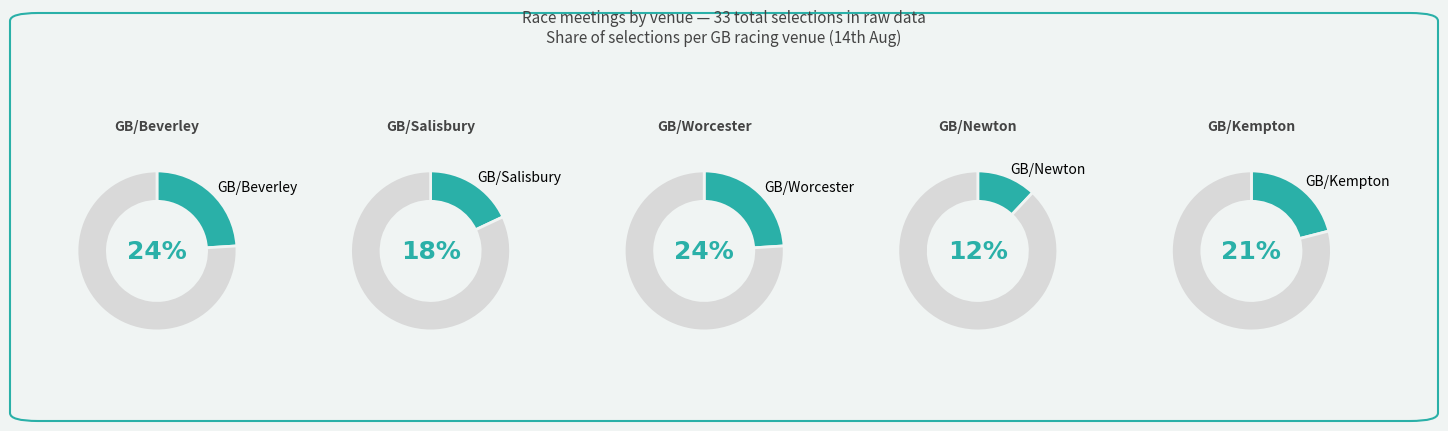

Which category has the biggest portion of the pie?

GB / Bev  14th Aug